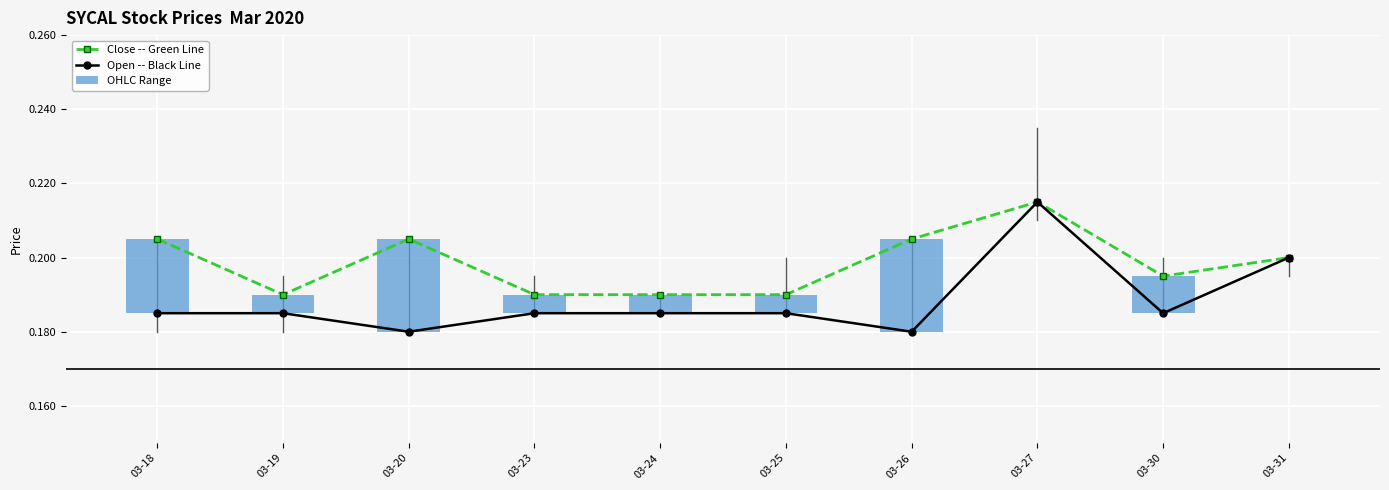

Reading left to right, transcribe all the data shown in this chart.

Close -- Green Line: 03-18=0.2	03-19=0.2	03-20=0.2	03-23=0.2	03-24=0.2	03-25=0.2	03-26=0.2	03-27=0.2	03-30=0.2	03-31=0.2
Open -- Black Line: 03-18=0.2	03-19=0.2	03-20=0.2	03-23=0.2	03-24=0.2	03-25=0.2	03-26=0.2	03-27=0.2	03-30=0.2	03-31=0.2